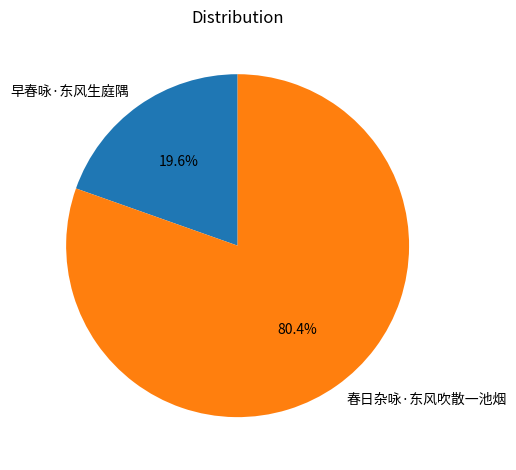

Do 春日杂咏·东风吹散一池烟 and 早春咏·东风生庭隅 together represent more than half of the pie?

Yes